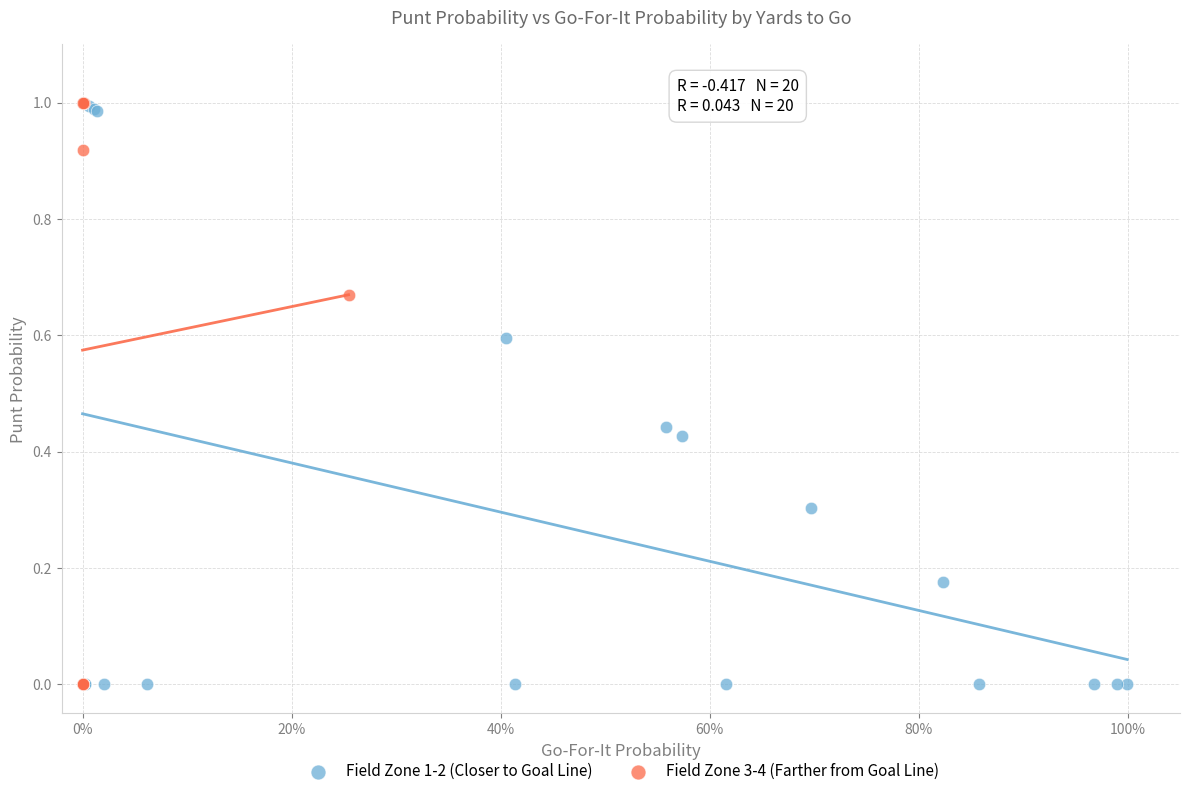

Which series has the largest Y range (max minus min)?

Field Zone 3-4 (Farther from Goal Line)